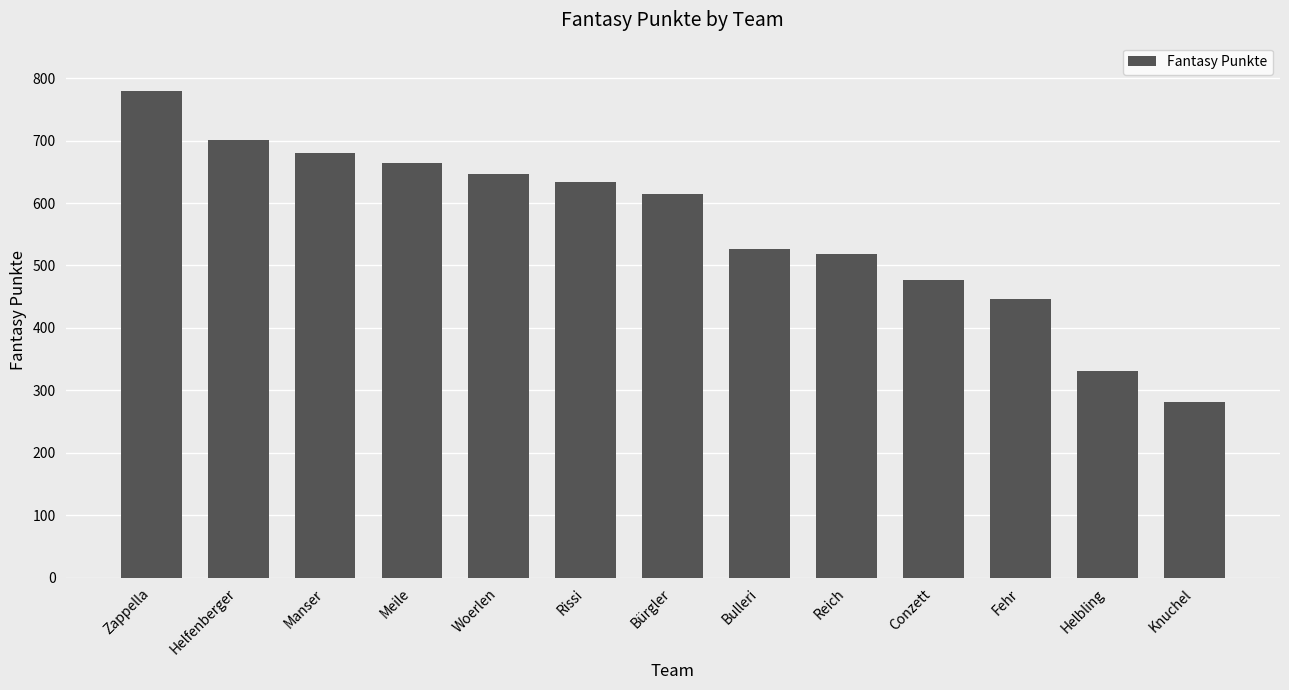

Approximately how many times larger is the value at Fehr compared to Helbling?

1.4